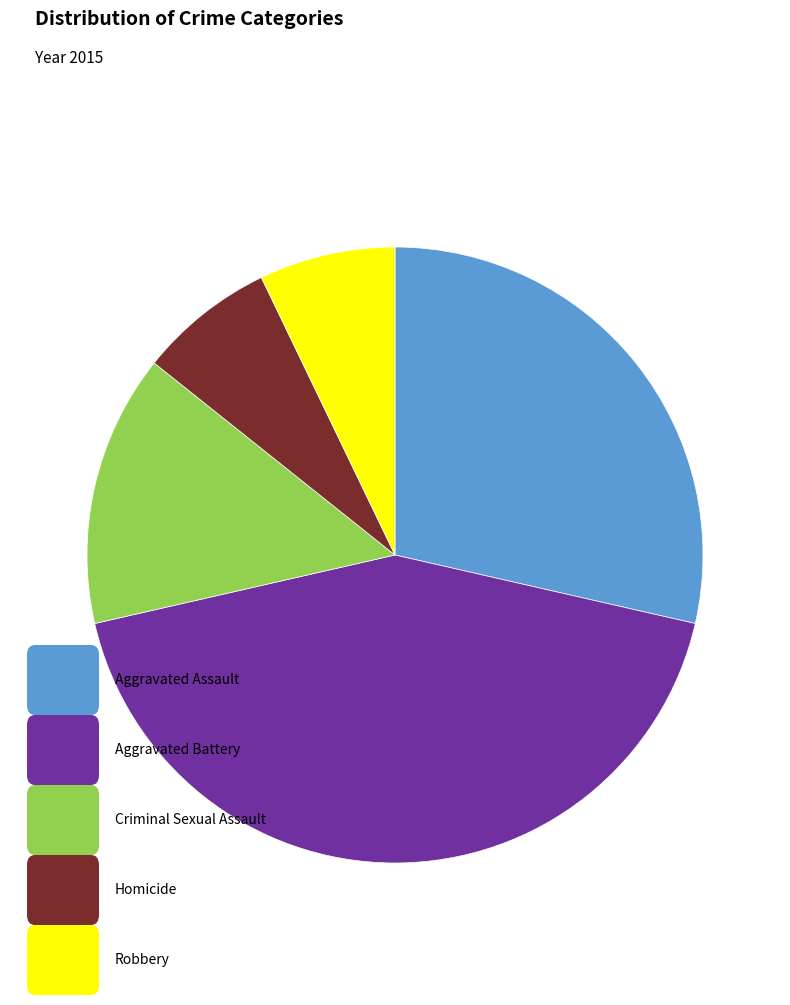

Is there any slice that represents more than half of the pie?

No